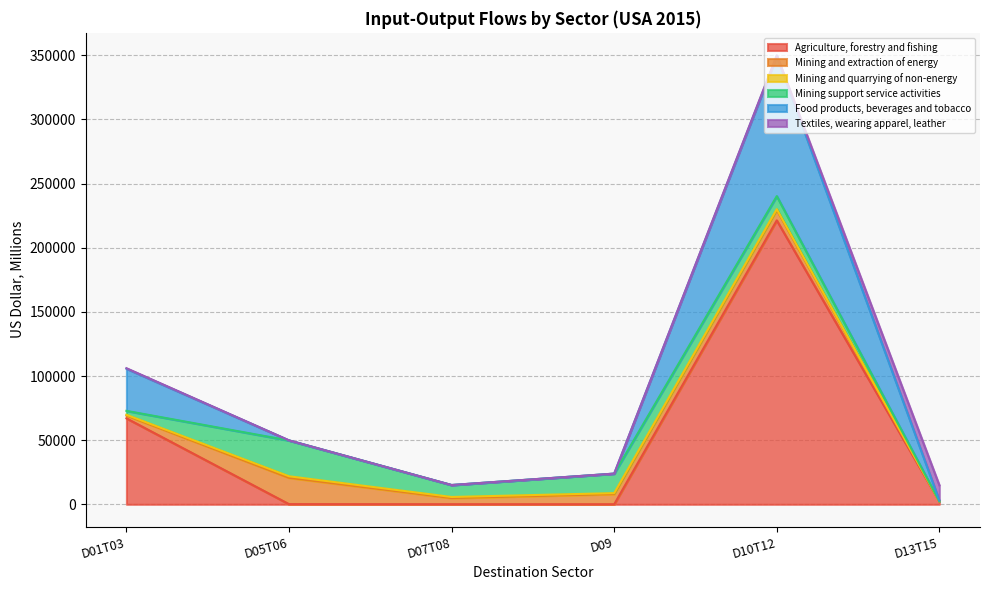

What is the total value across all series at D07T08?

15049.7